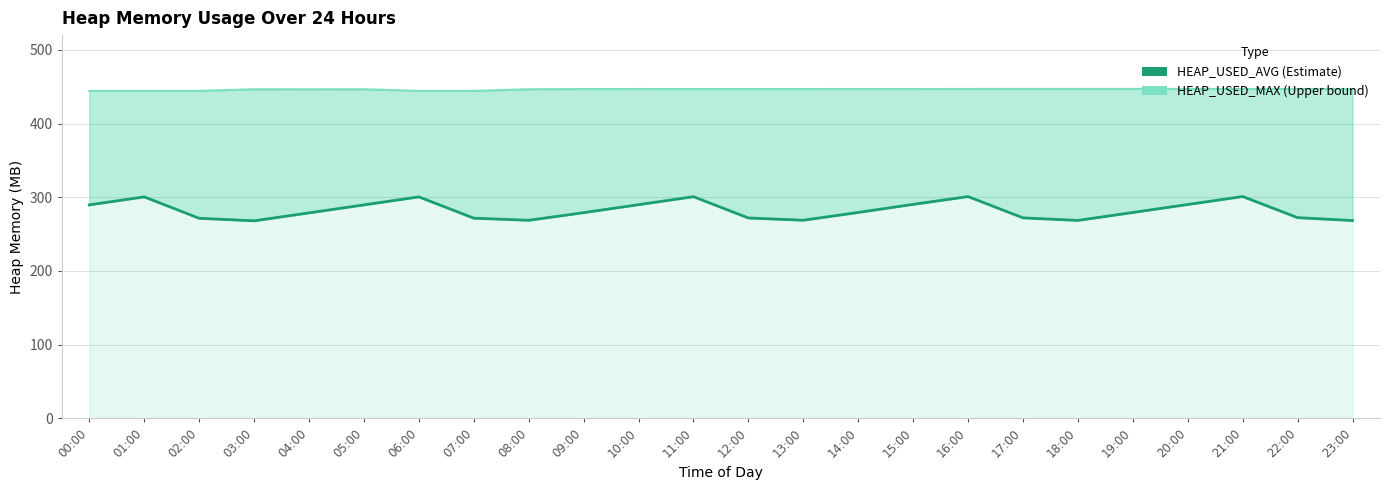

Which series has the largest range (max minus min)?

HEAP_USED_AVG